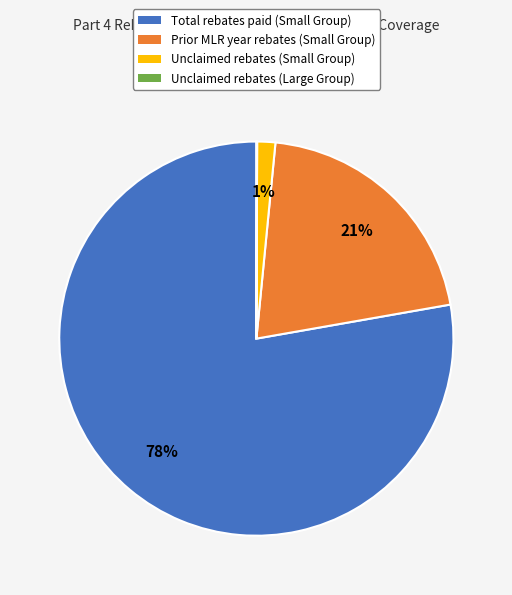

Does Total rebates paid (Small Group) account for over 50% of the chart?

Yes